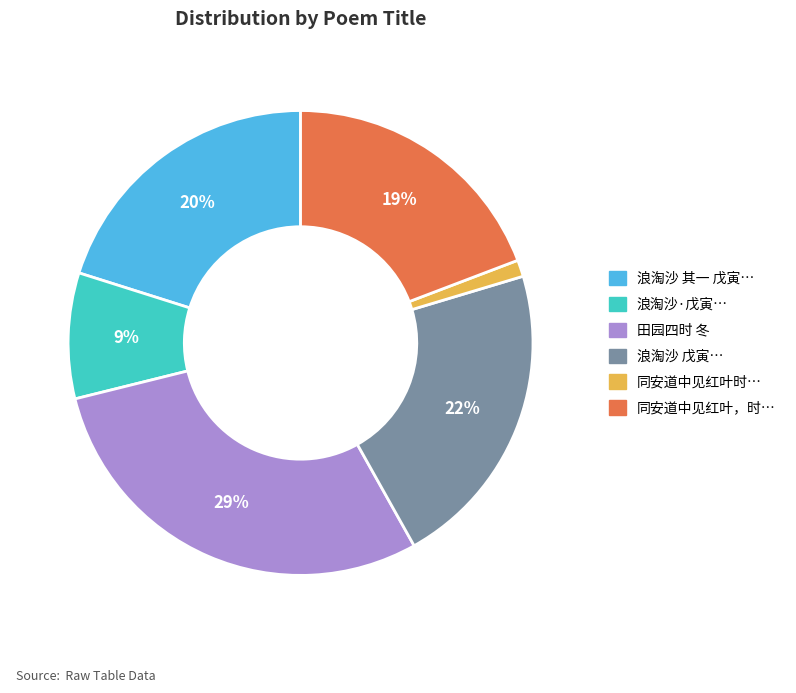

Is there any slice that represents more than half of the pie?

No